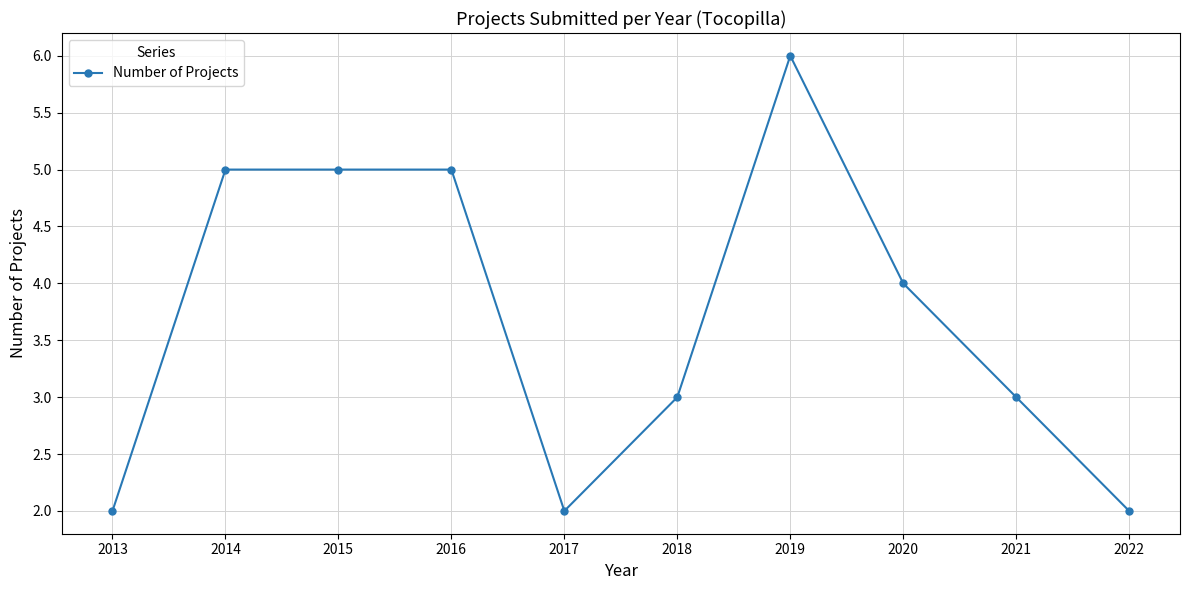

Which has a higher value, 2013 or 2016?

2016